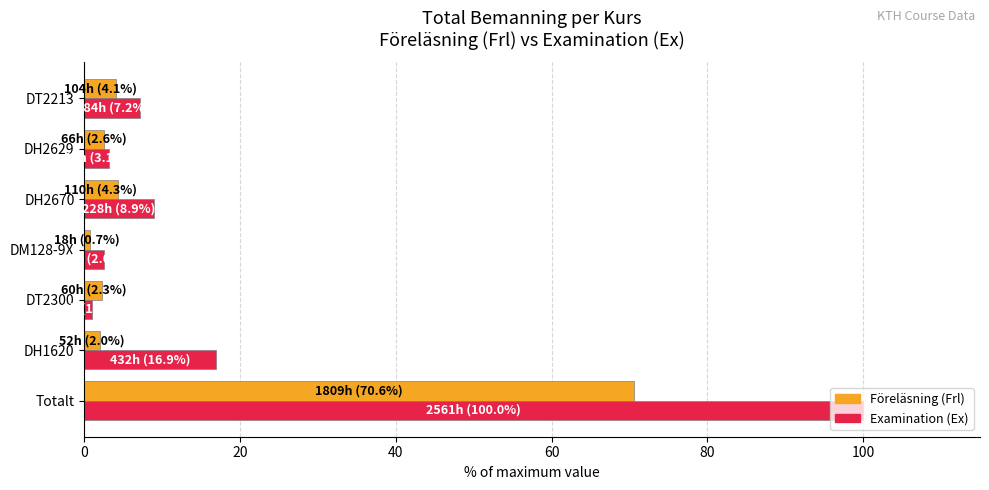

Rank the series by their maximum value, from highest to lowest.

Examination (Ex), Föreläsning (Frl)